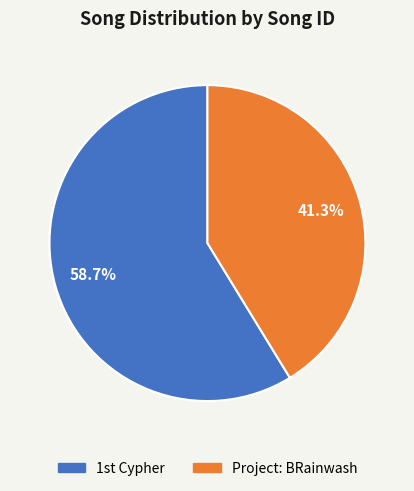

Rank the categories by value from highest to lowest.

1st Cypher, Project: BRainwash